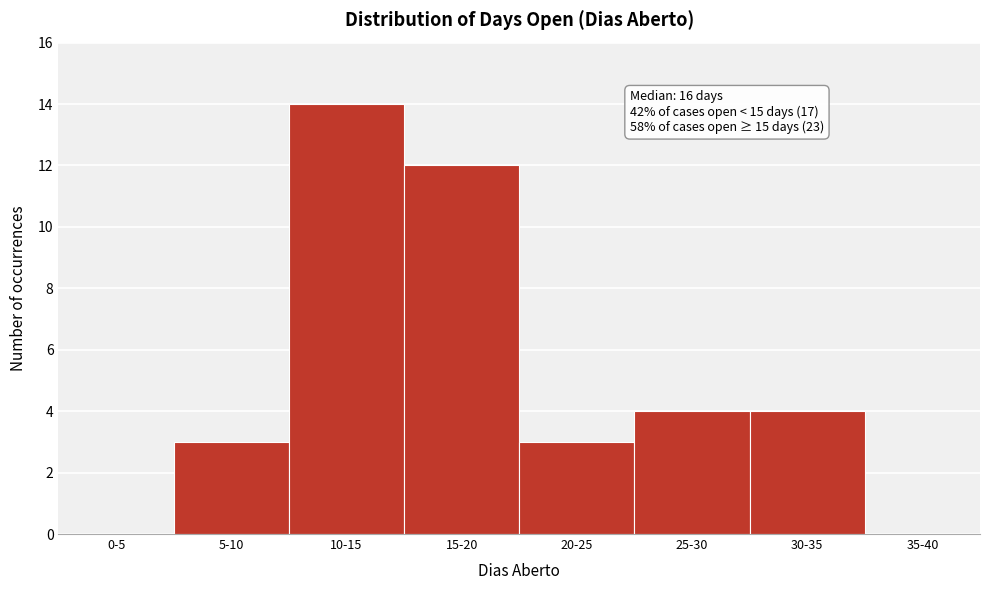

Reading left to right, transcribe all the data shown in this chart.

0-5=0	5-10=3	10-15=14	15-20=12	20-25=3	25-30=4	30-35=4	35-40=0